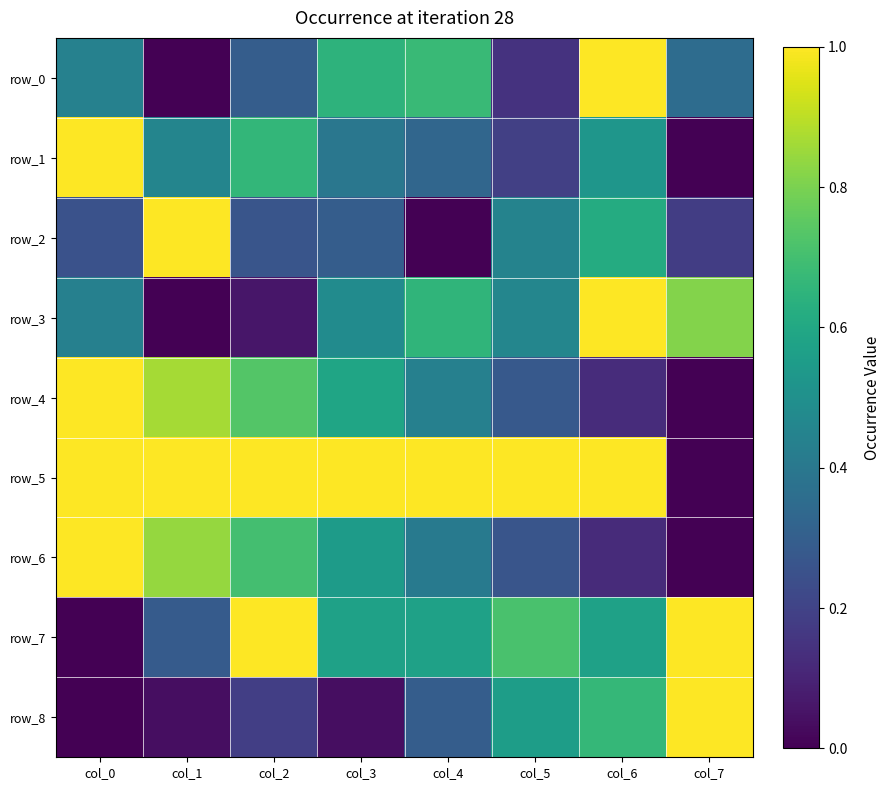

Rank the series at col_1 from highest to lowest value.

row_2, row_5, row_4, row_6, row_1, row_7, row_8, row_0, row_3